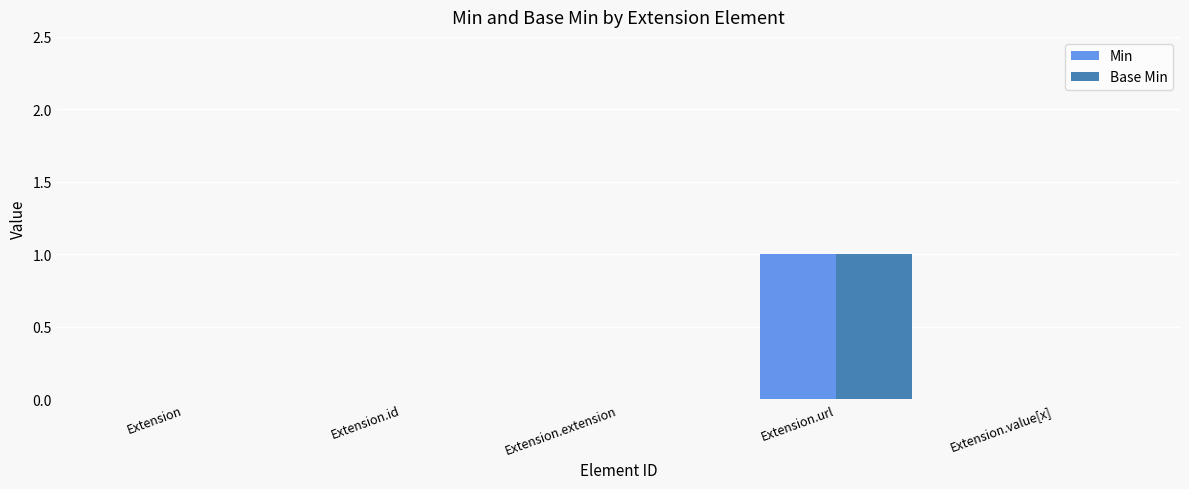

At which category is the sum across all series the highest?

Extension.url